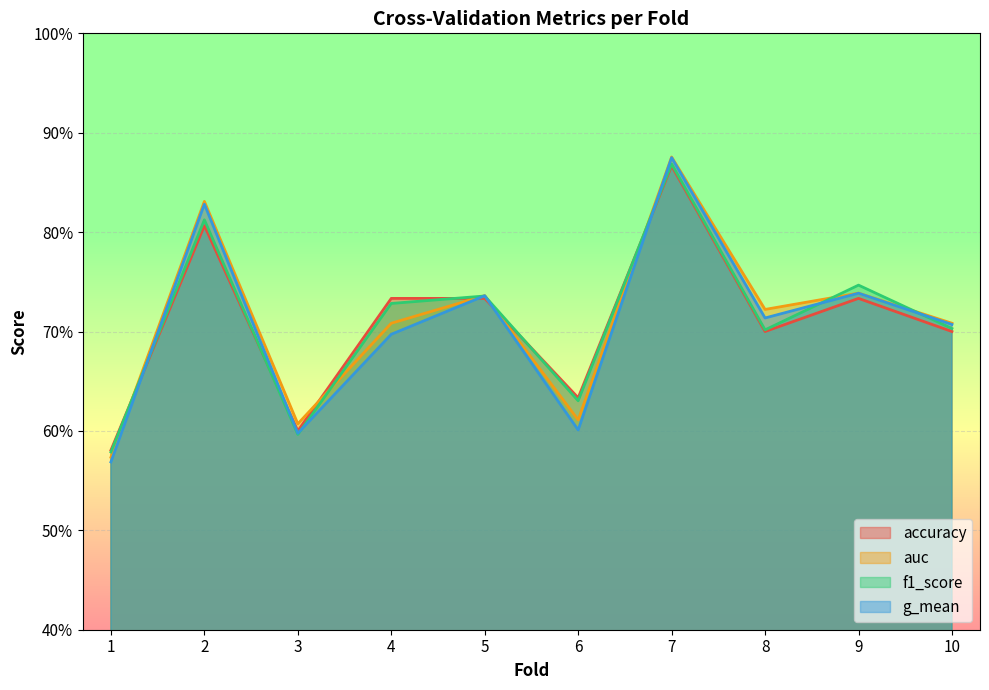

Count the g_mean values in the range 0 to 1.

10